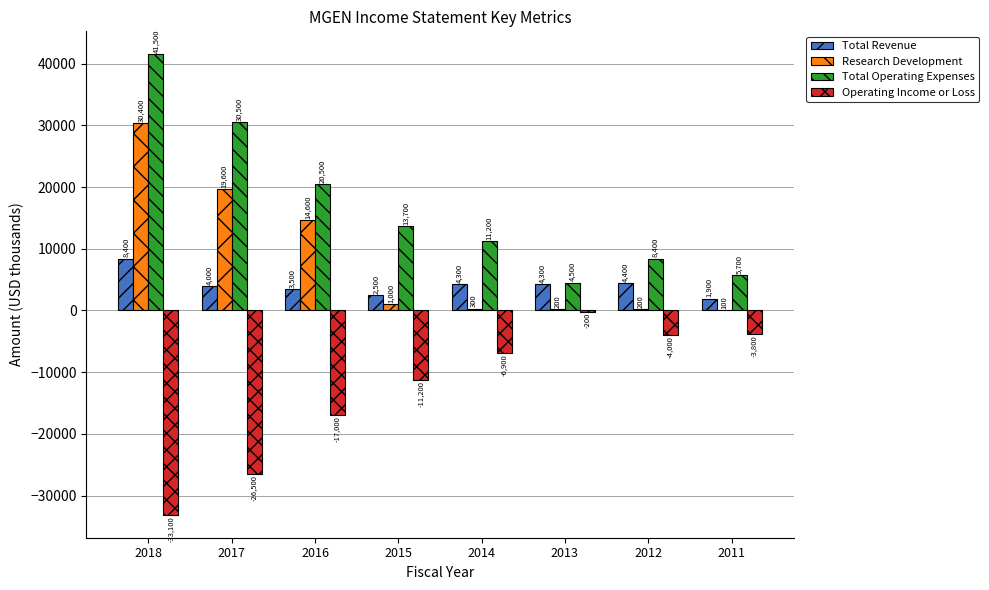

What is the sum of the Operating Income or Loss values at 2012 and 2018?

-37100